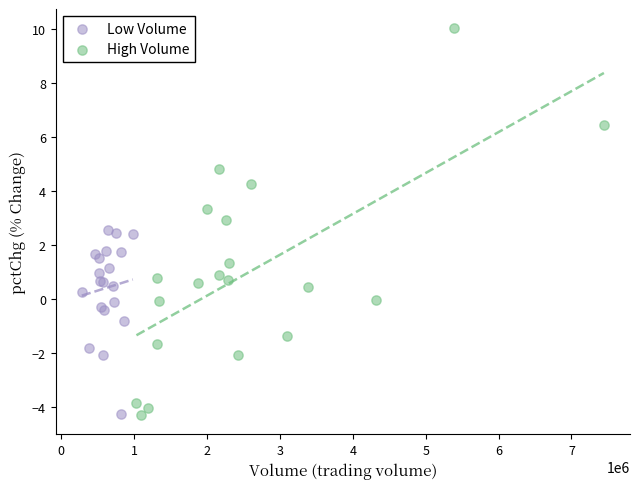

Which series has the widest spread of Y values?

High Volume